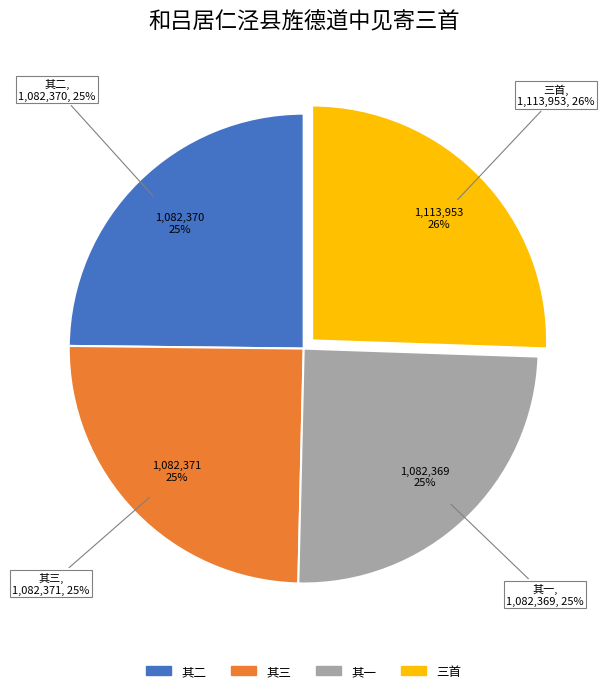

What is the ratio of the value at 和吕居仁泾县旌德道中见寄三首 其三 to the value at 和吕居仁泾县旌德道中见寄三首 其二?

1.0